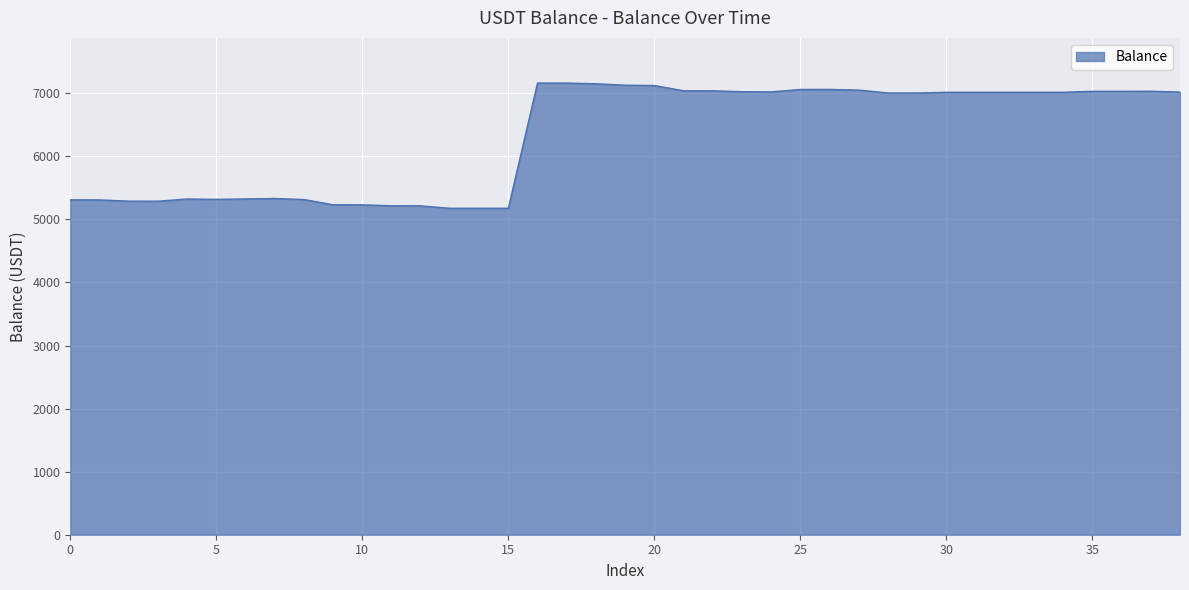

What is the maximum value shown in the chart?

7160.9